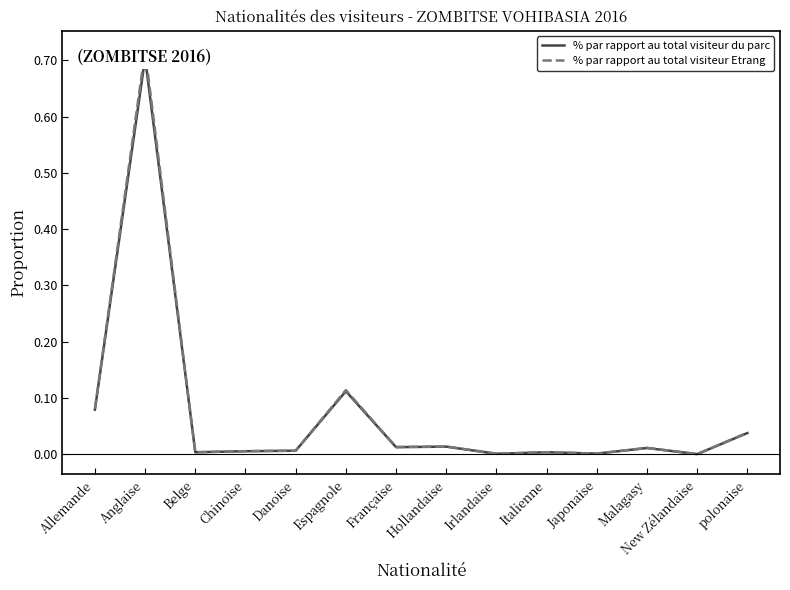

How many interior local peaks does the % par rapport au total visiteur Etrang series have?

5